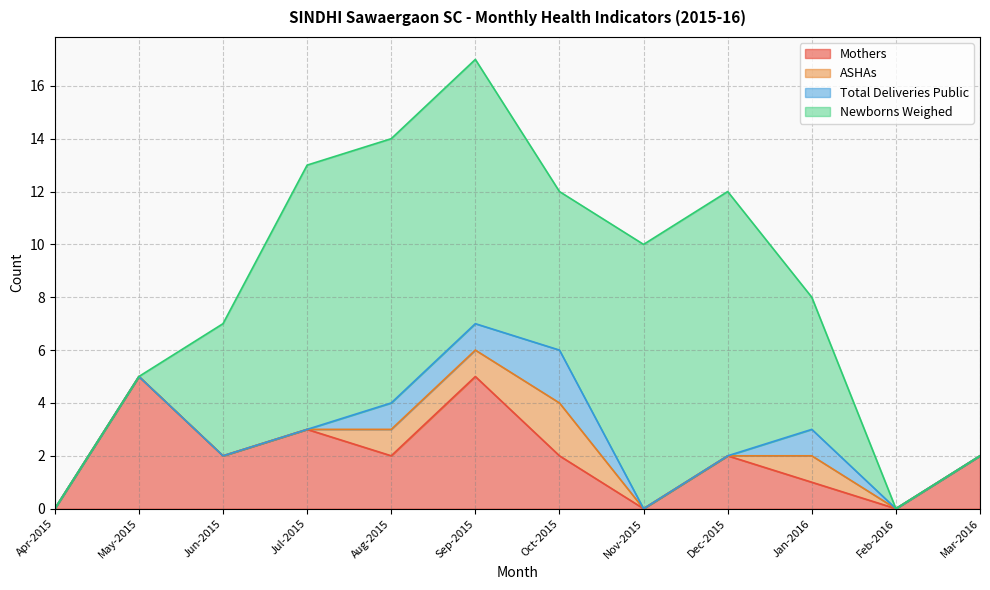

True or false: Newborns Weighed and Total Deliveries Public cross at least once.

False